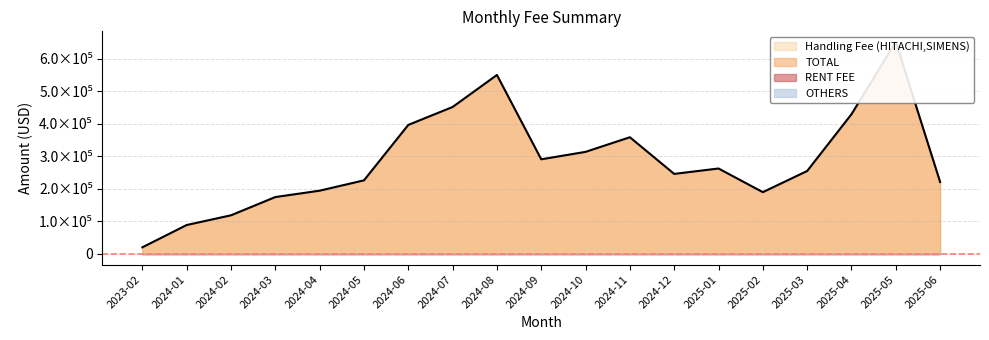

What is the difference between the TOTAL values at 2025-05 and 2025-03?

396269.3